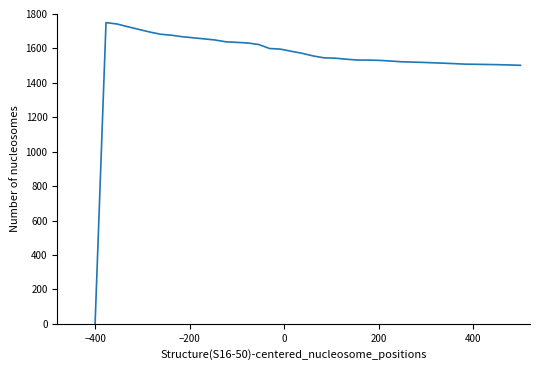

What is the difference between the maximum and minimum values?

1750.0